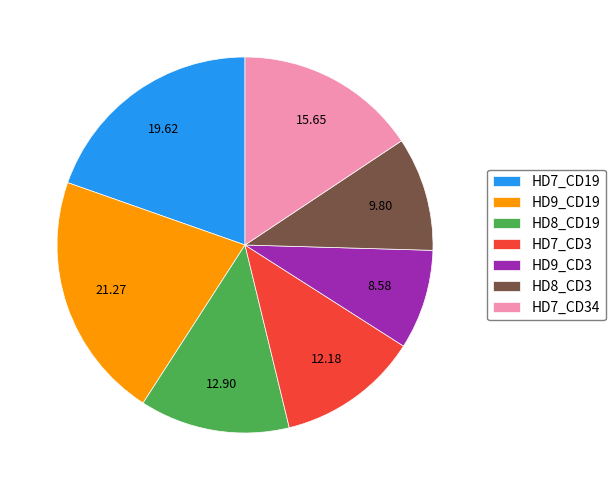

How many segments does this pie chart have?

7